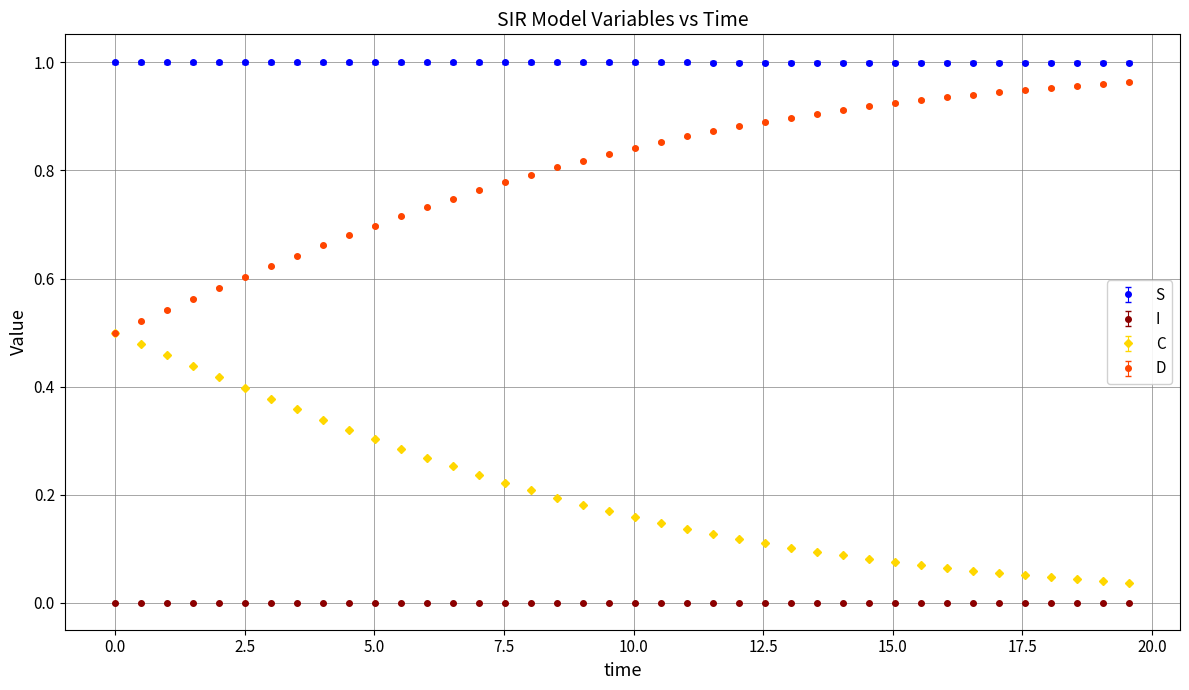

Which series has the largest total across all categories?

S